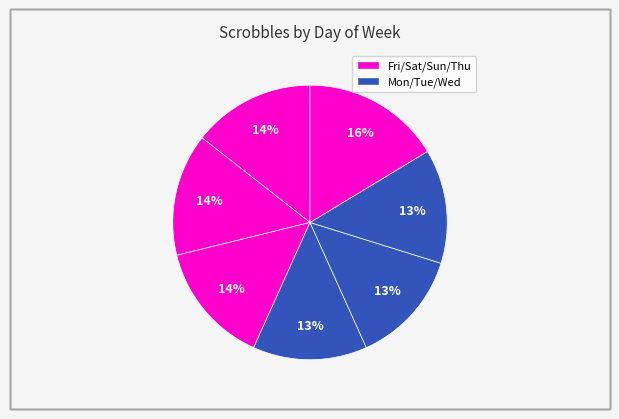

How many slices are in this pie chart?

7